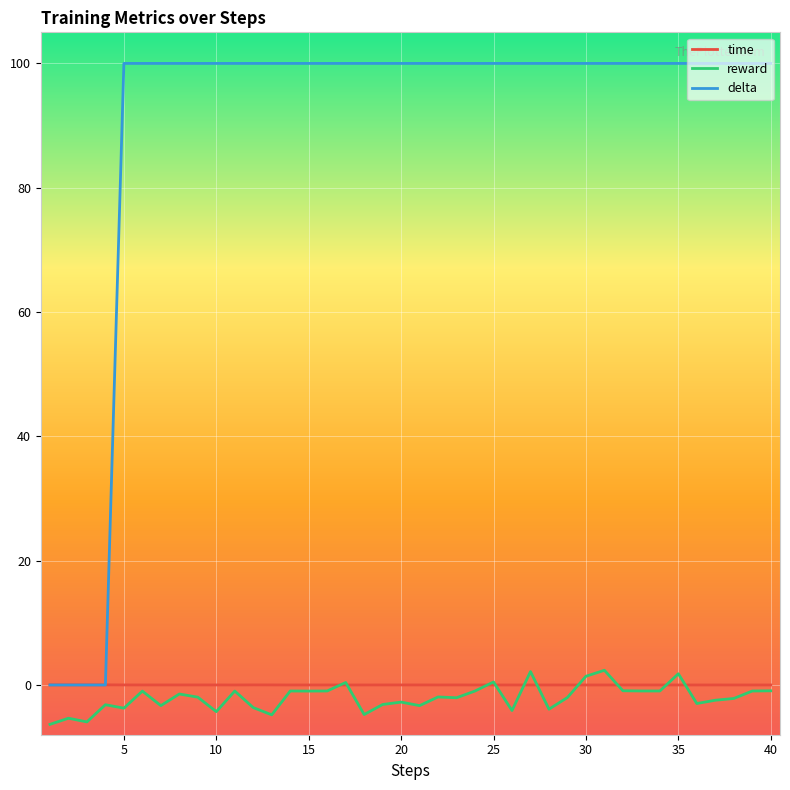

How many distinct data groups are displayed?

3